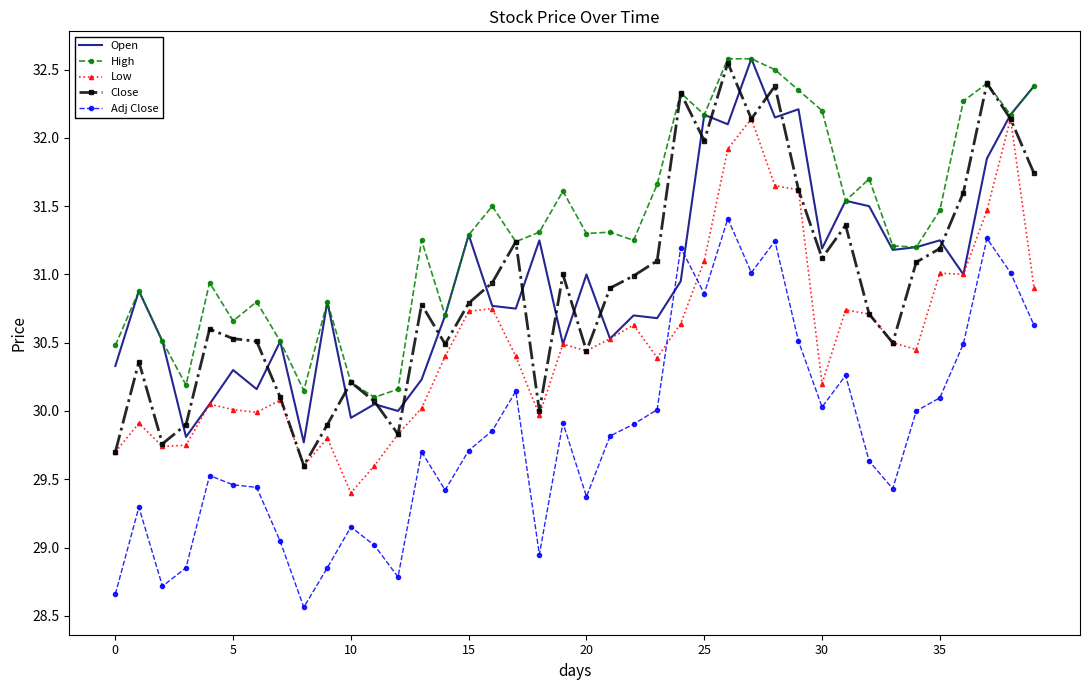

True or false: Close and Adj Close intersect in this chart.

False